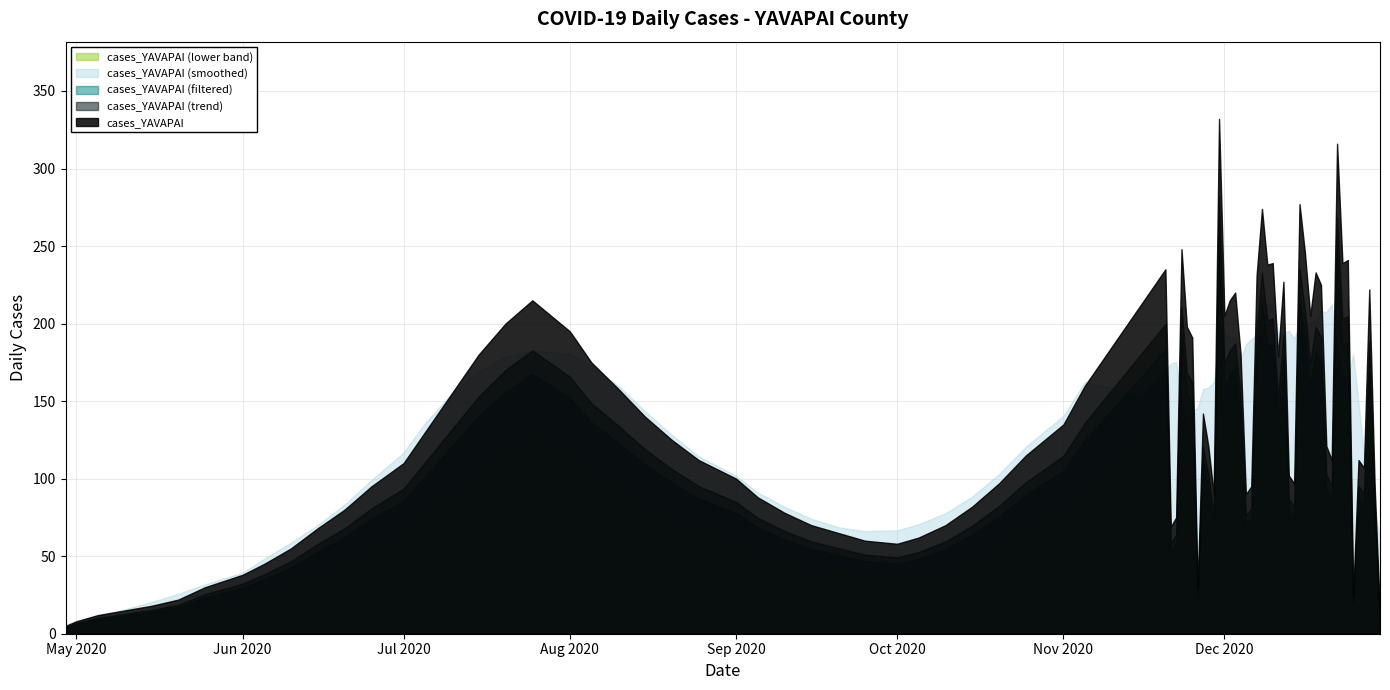

What is the change in value from 2020-12-22 to 2020-12-29?

-143